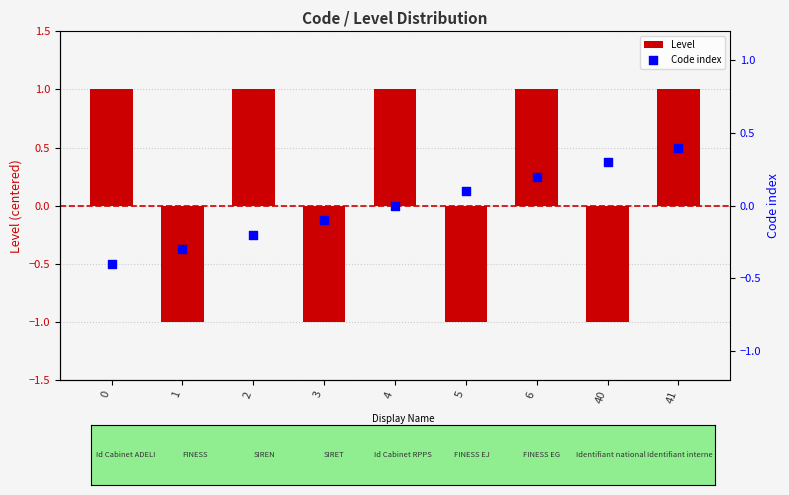

What are all the series names shown in the legend?

Level, Code index